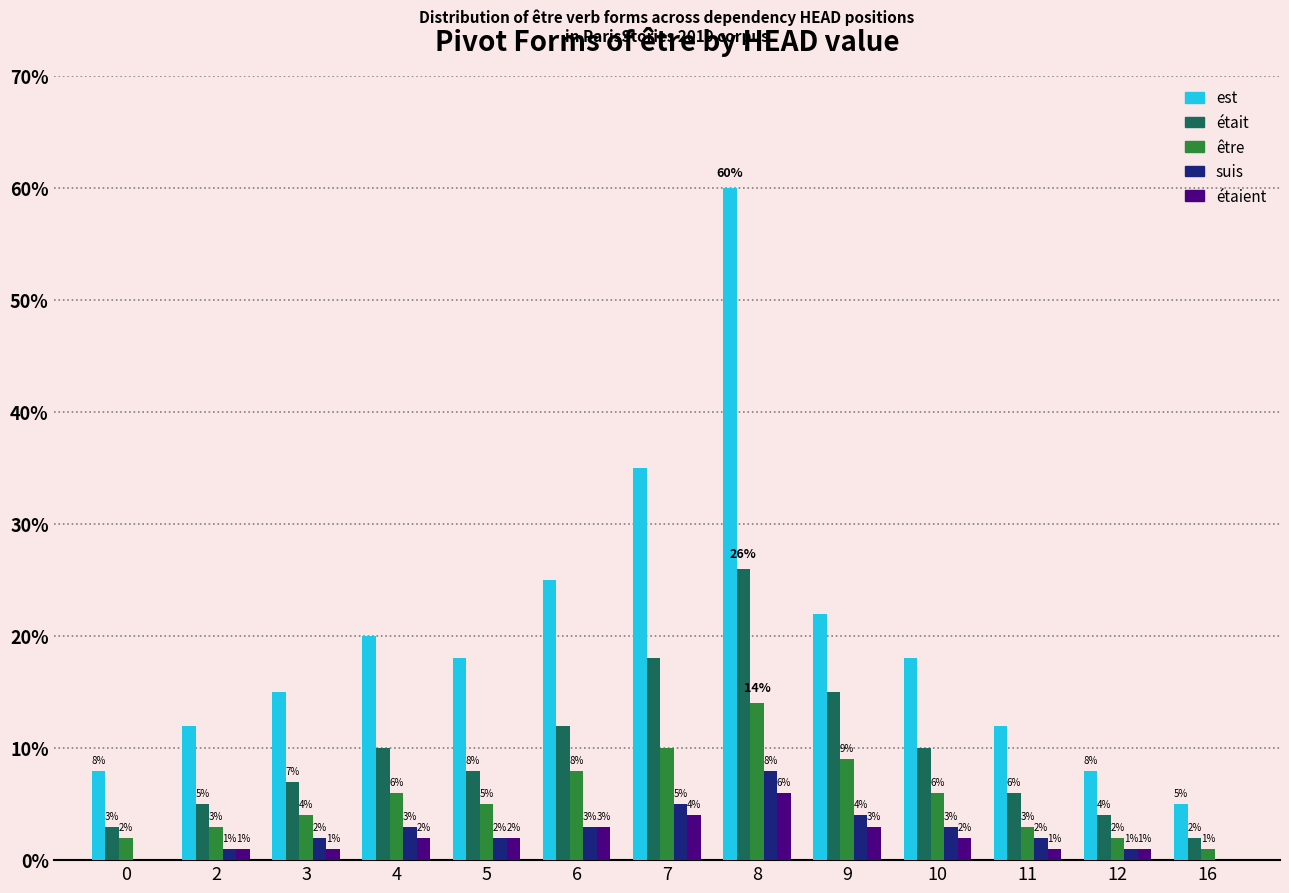

Which series has the largest total across all categories?

est